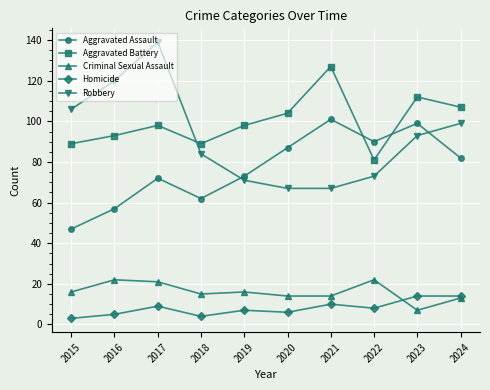

True or false: Homicide has more than 0 points higher than both neighbors.

True